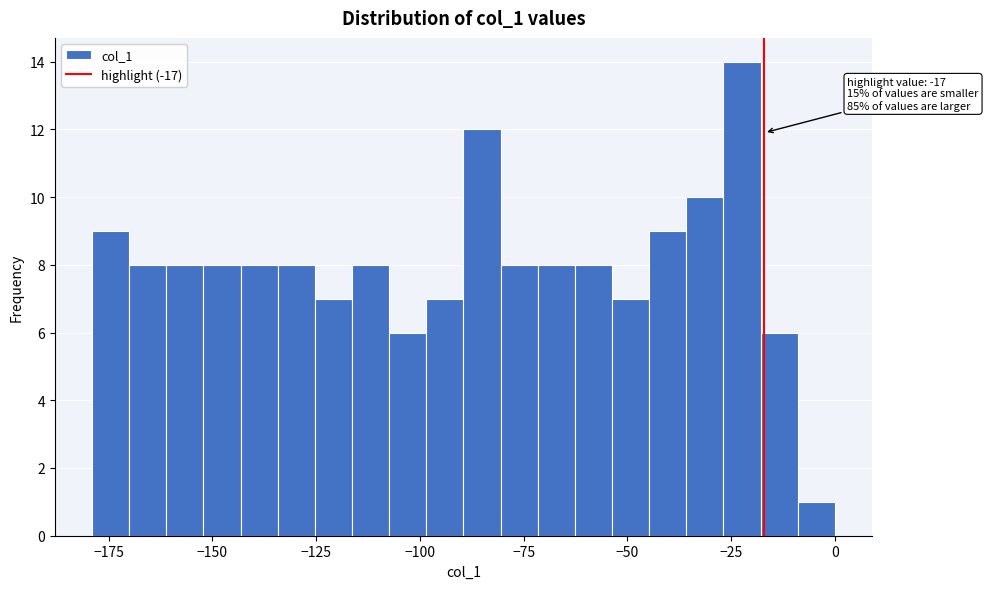

Around what value on the x-axis is the tallest bar? Give the approximate position of its centre, as read against the axis.

-20